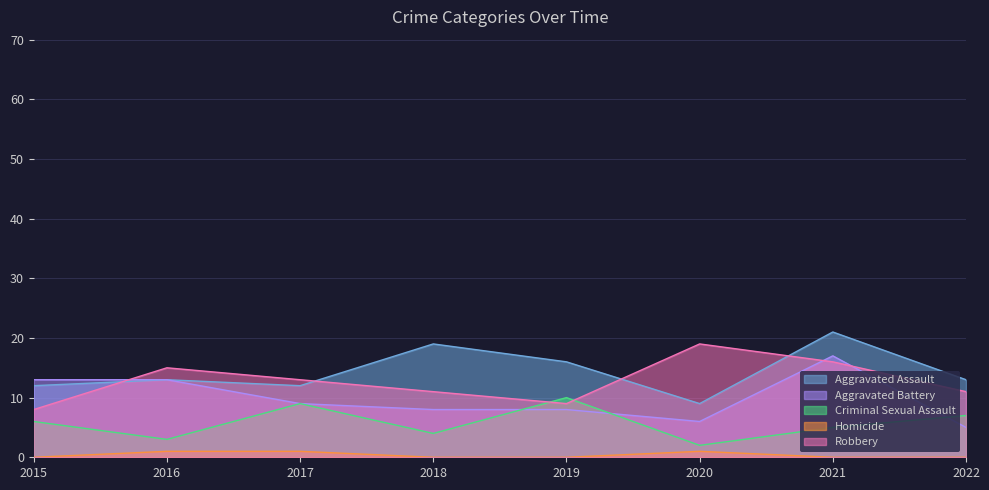

What is the difference between the second highest and second lowest values in the Aggravated Assault series?

7